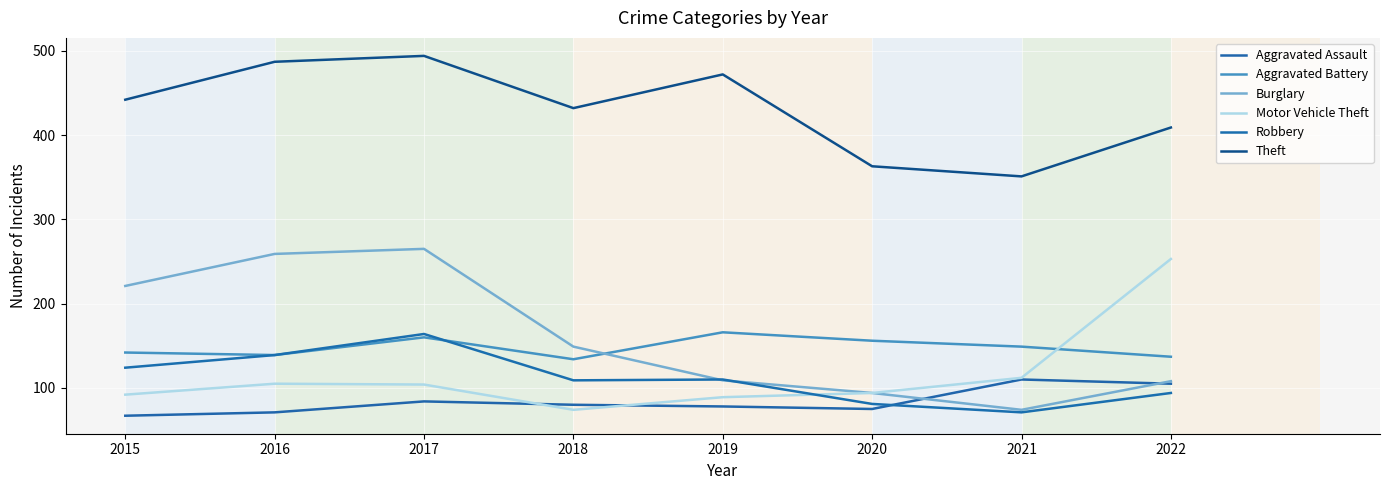

True or false: Motor Vehicle Theft has a value of 379 at 2022.

False